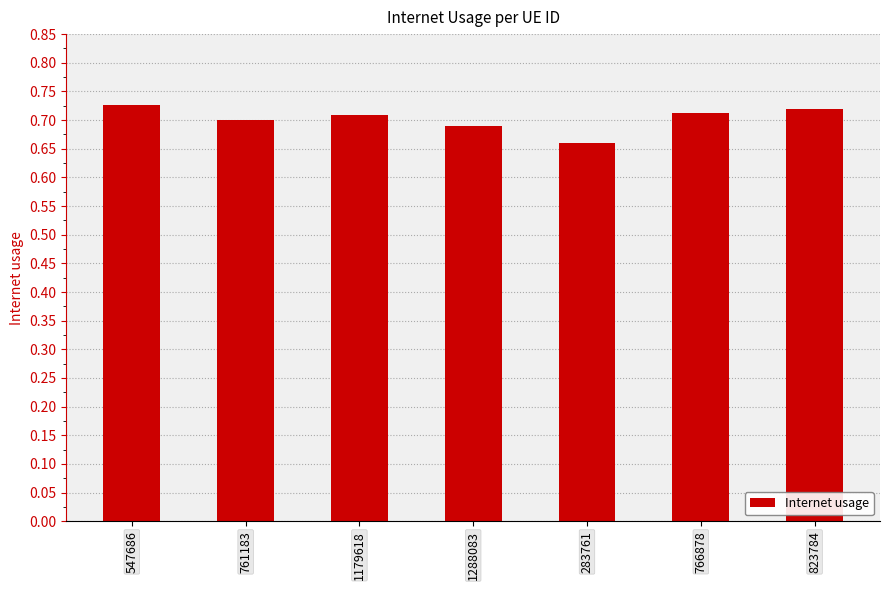

What is the sum of all values?

4.9